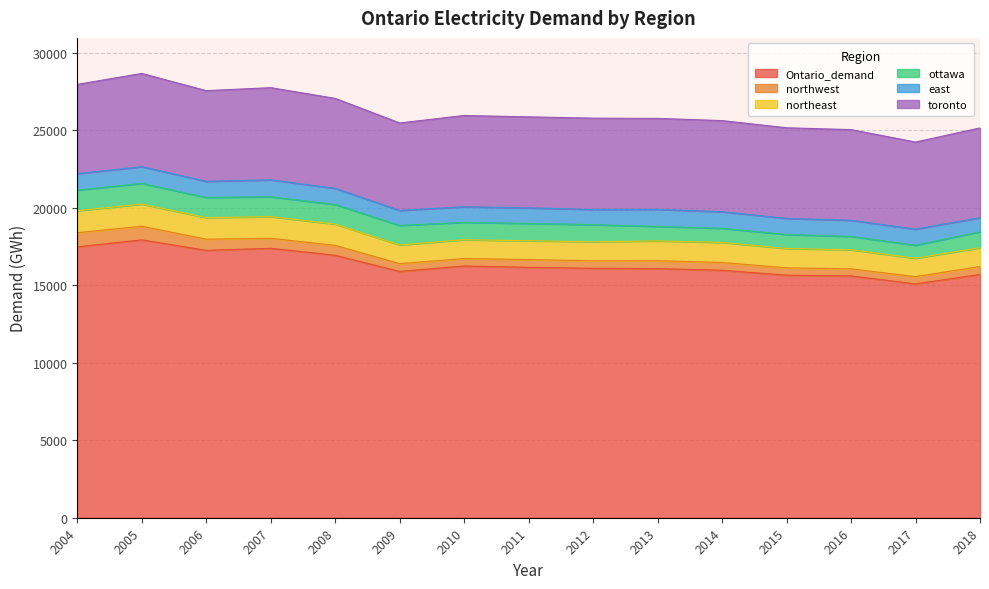

Where is the first local maximum for ottawa?

2005